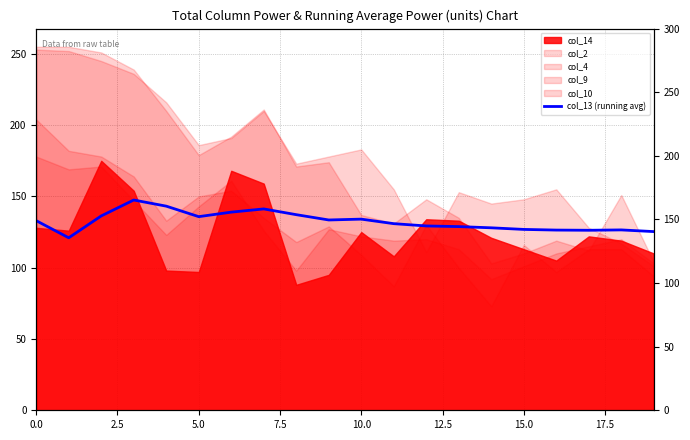

How many categories are shown in the chart?

20